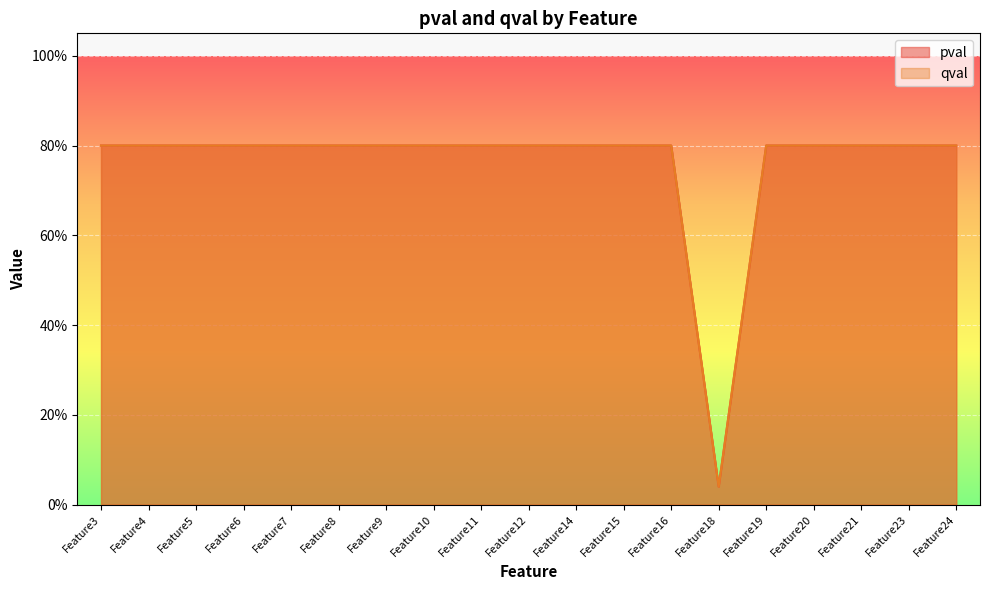

True or false: qval and pval intersect in this chart.

False